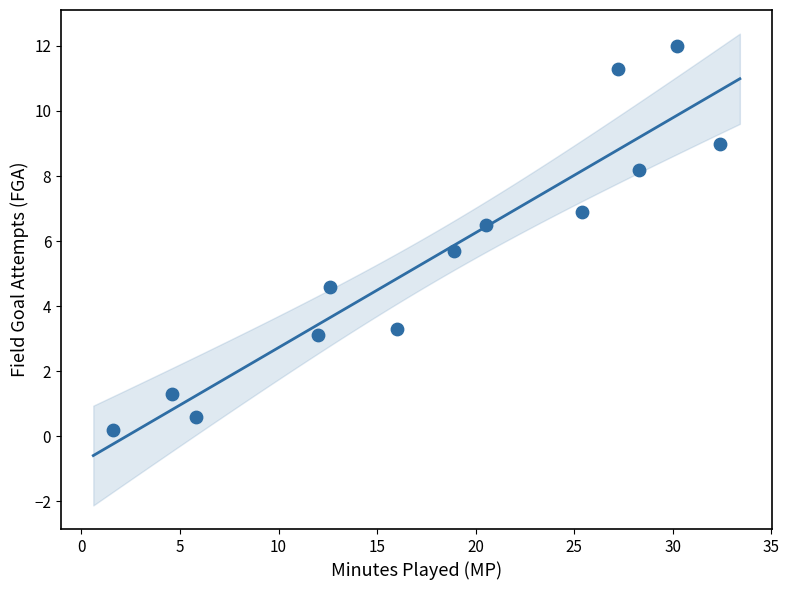

What is the range of Y values (max minus min)?

11.8